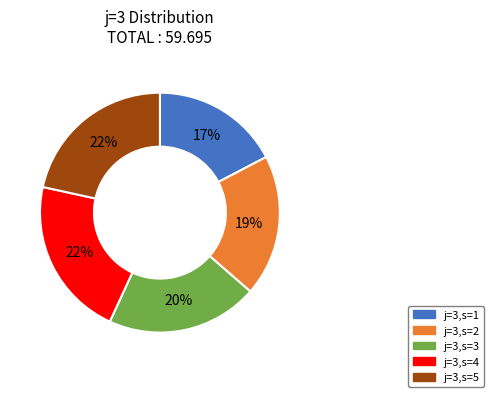

To the nearest percent, what percentage of the pie is j=3,s=4?

22%